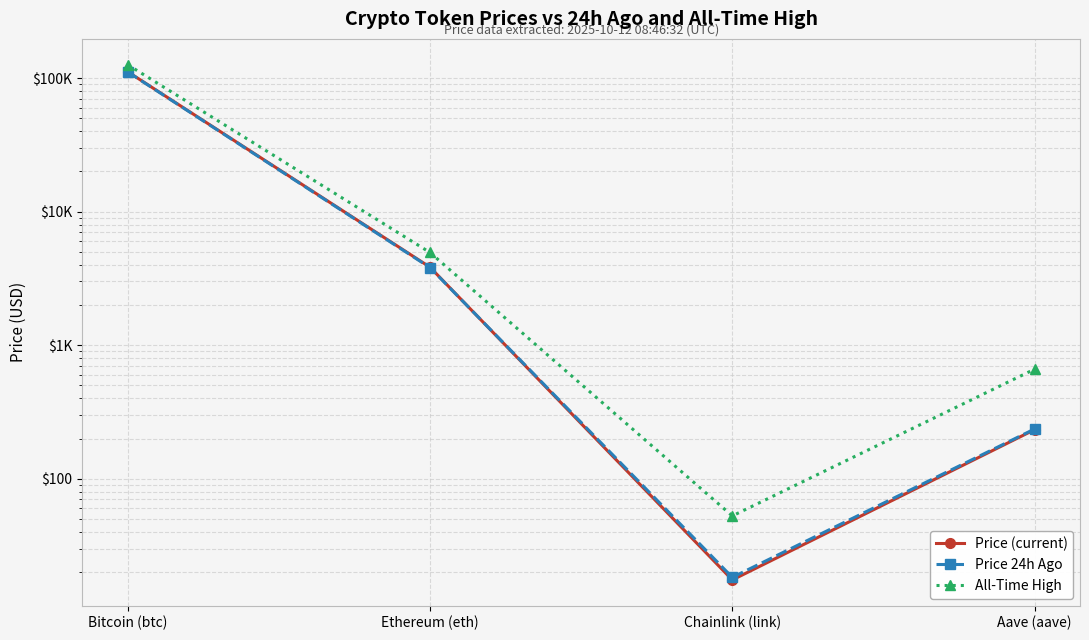

Rank the series by their maximum value, from highest to lowest.

All-Time High, Price (current), Price 24h Ago